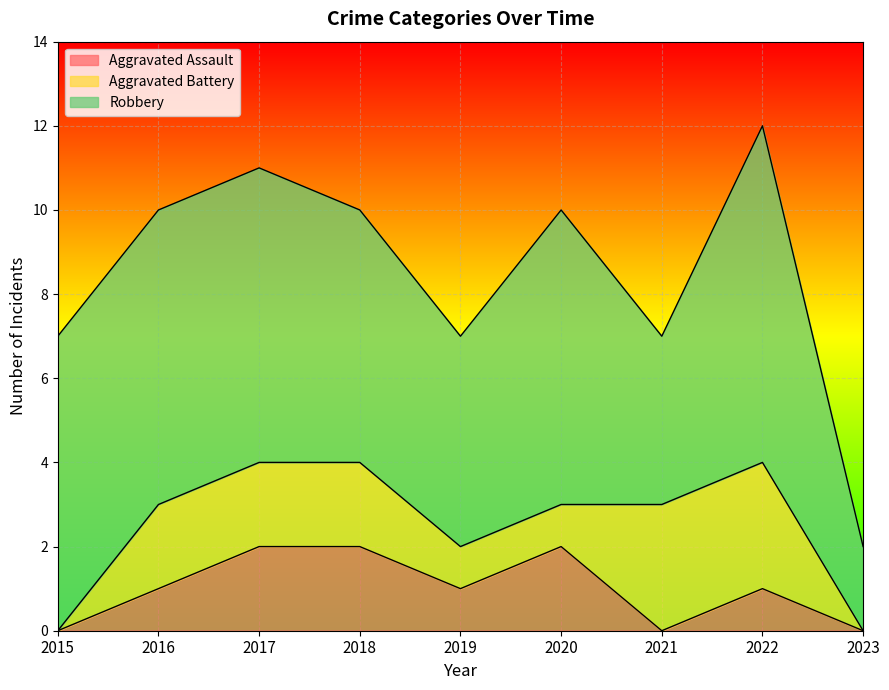

How many data points in Aggravated Battery are above 2?

2